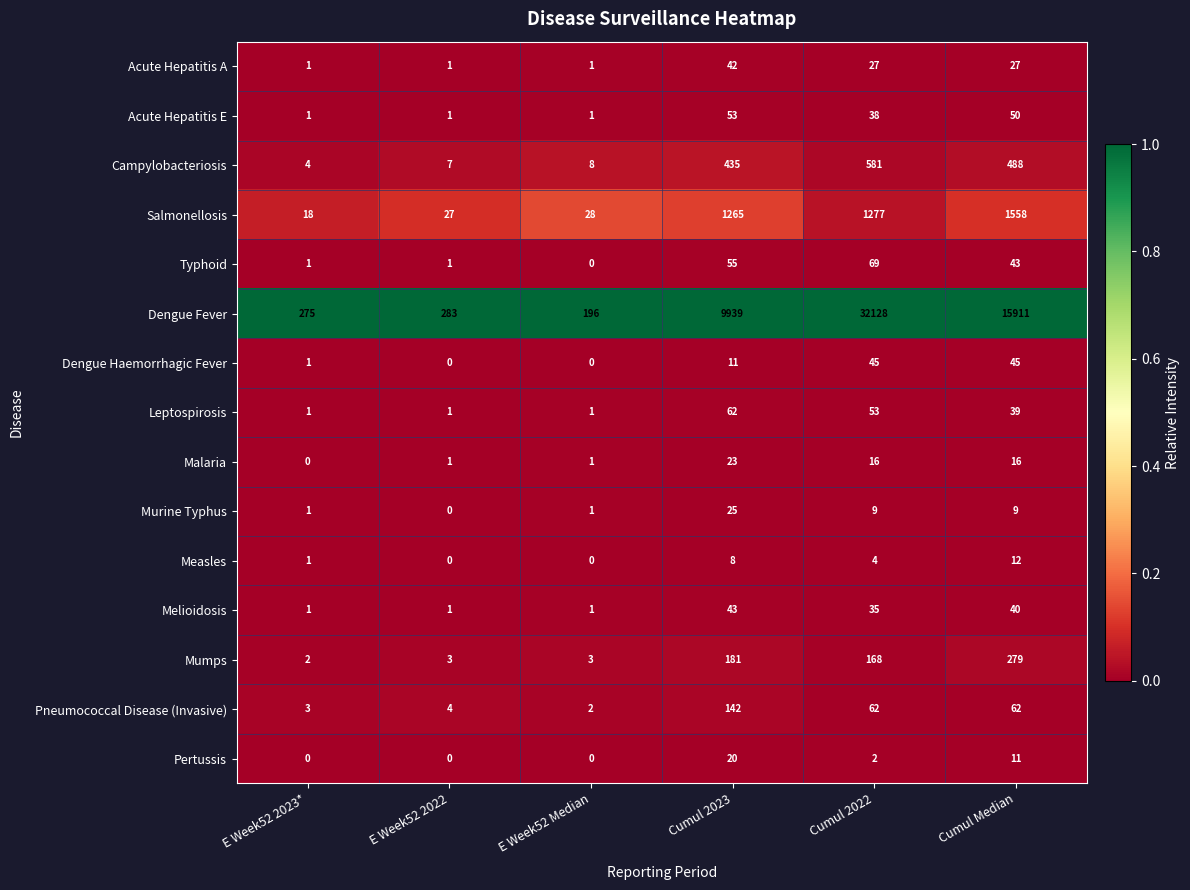

What is the total value across all series at E Week52 2022?

330